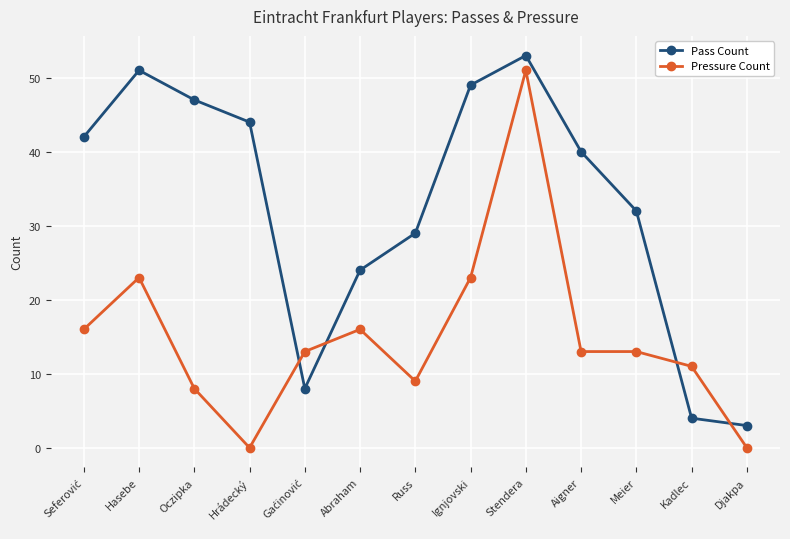

What is the value of the Pressure Count point at the 7th from the left?

9